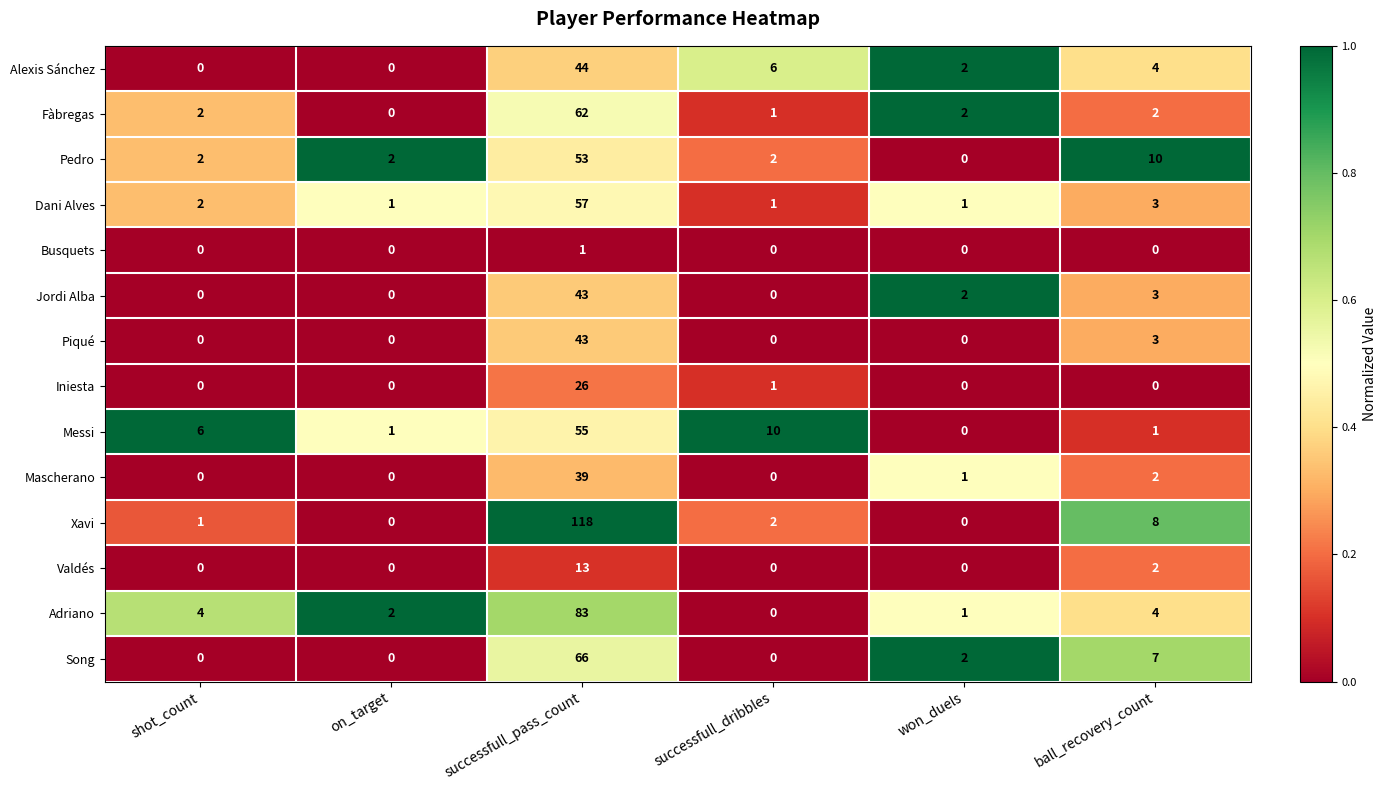

Is it true that Alexis Sánchez equals 6 at ball_recovery_count?

False